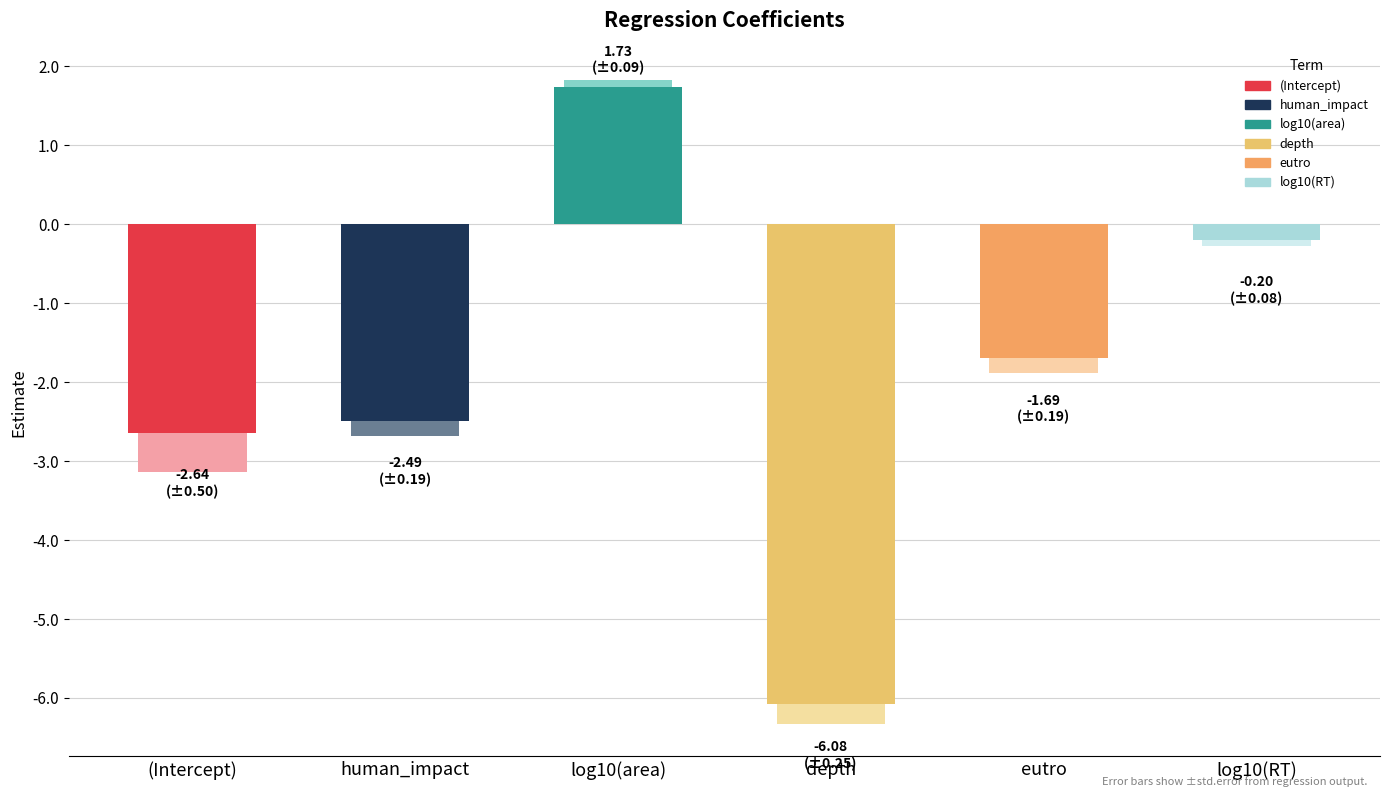

Reading left to right, what are all the values shown in this chart?

estimate: (Intercept)=-2.6	human_impact=-2.5	log10(area)=1.7	depth=-6.1	eutro=-1.7	log10(RT)=-0.2
std.error: (Intercept)=0.5	human_impact=0.2	log10(area)=0.1	depth=0.3	eutro=0.2	log10(RT)=0.1